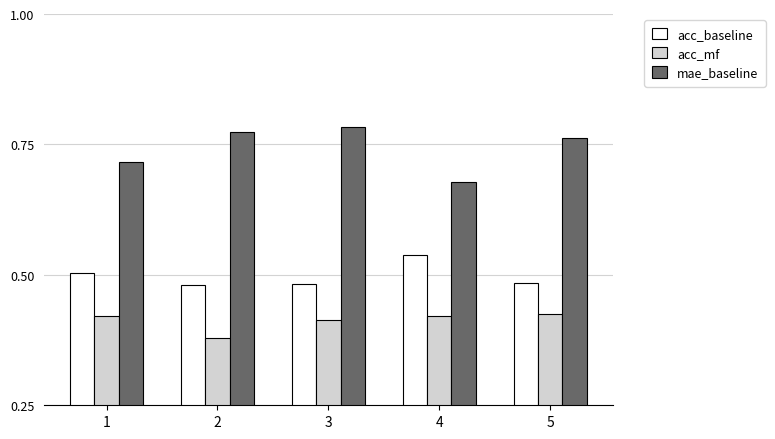

What is the spread (max minus min) of values at 1?

0.3